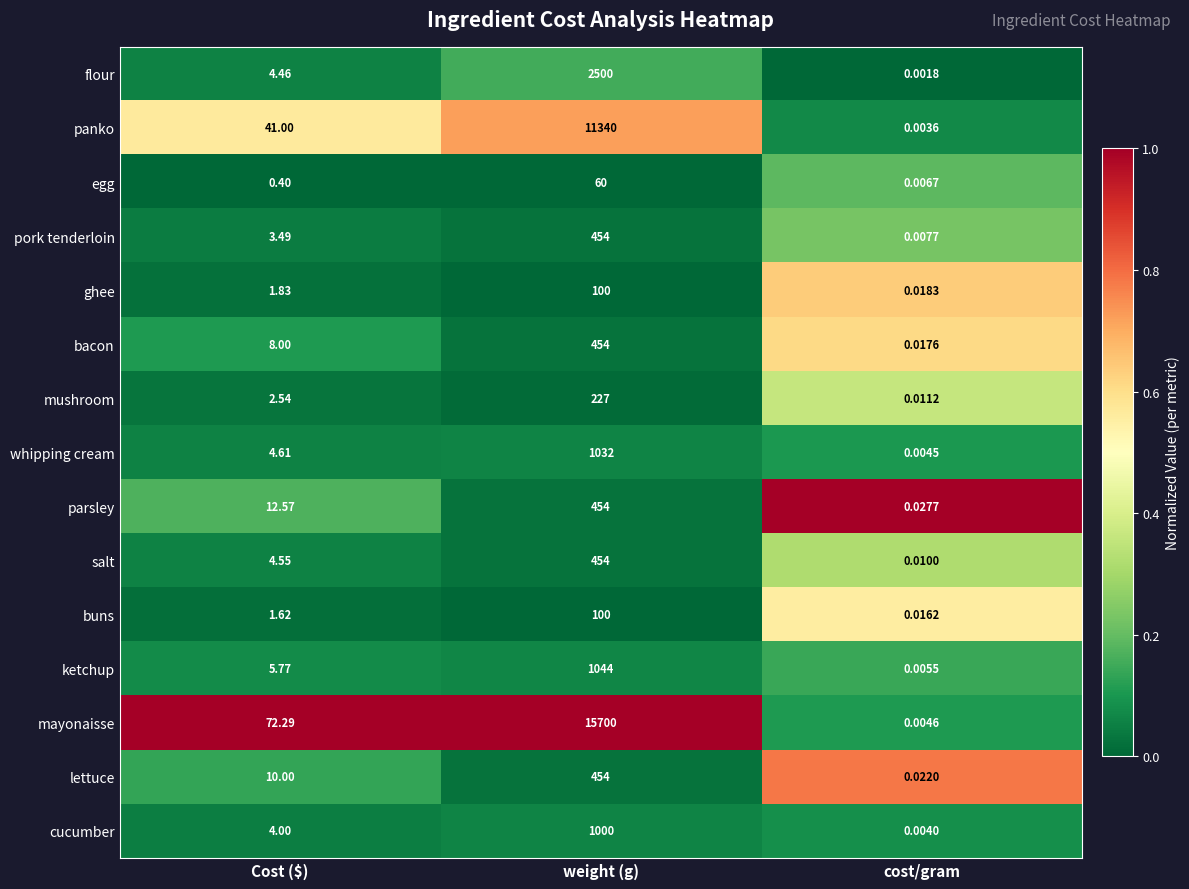

Rank the categories by lettuce value from lowest to highest.

cost/gram, Cost ($), weight (g)